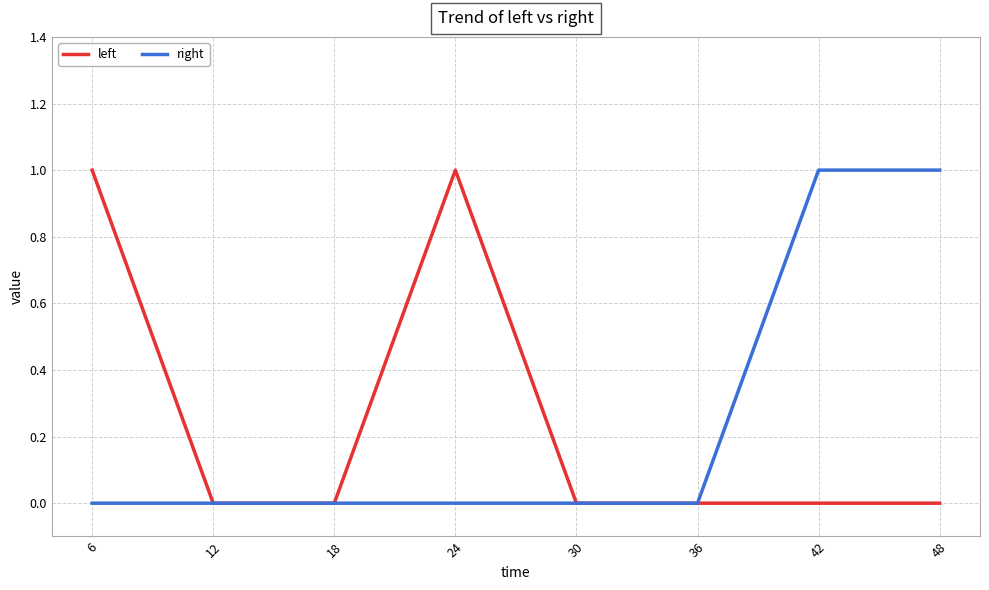

Is the value of left at 36 greater than the value of right at 42?

No